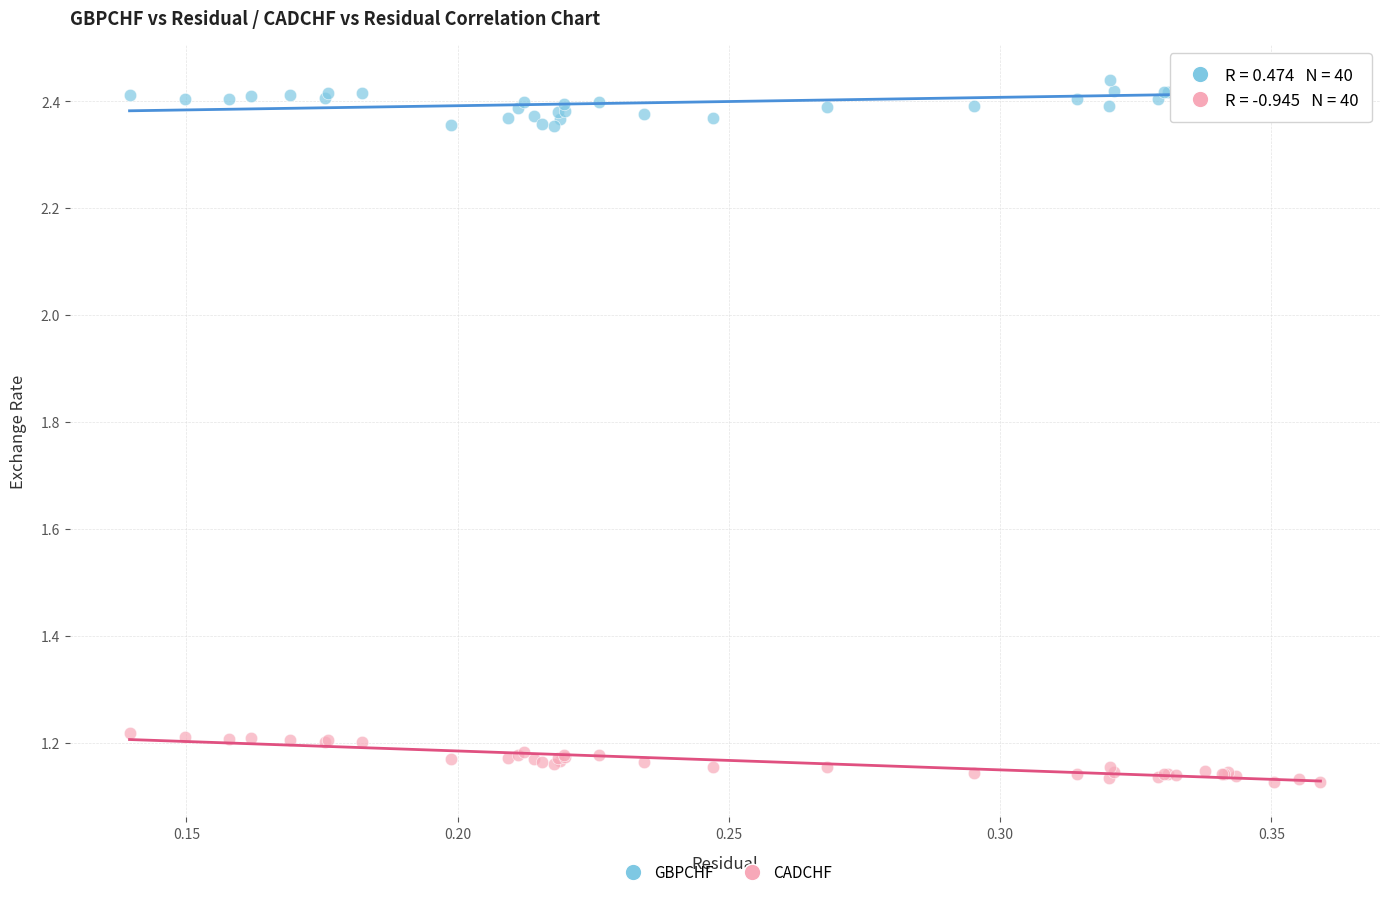

Which series reaches the minimum Y coordinate?

CADCHF